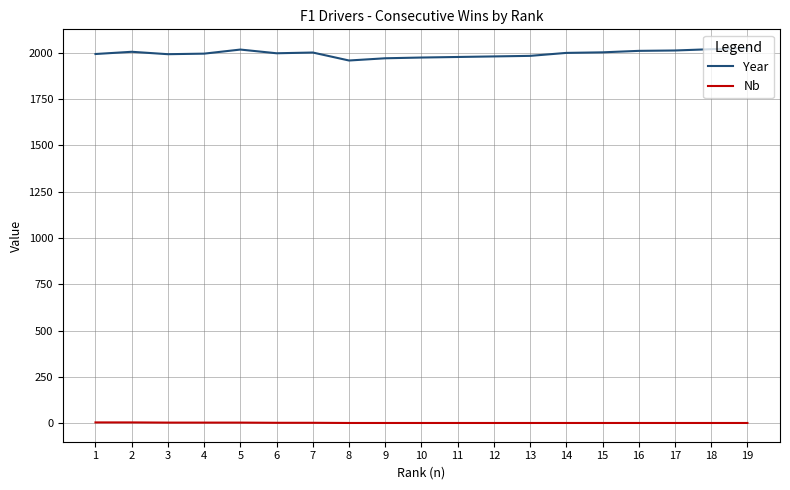

Is this an area chart (filled region under the line)?

No